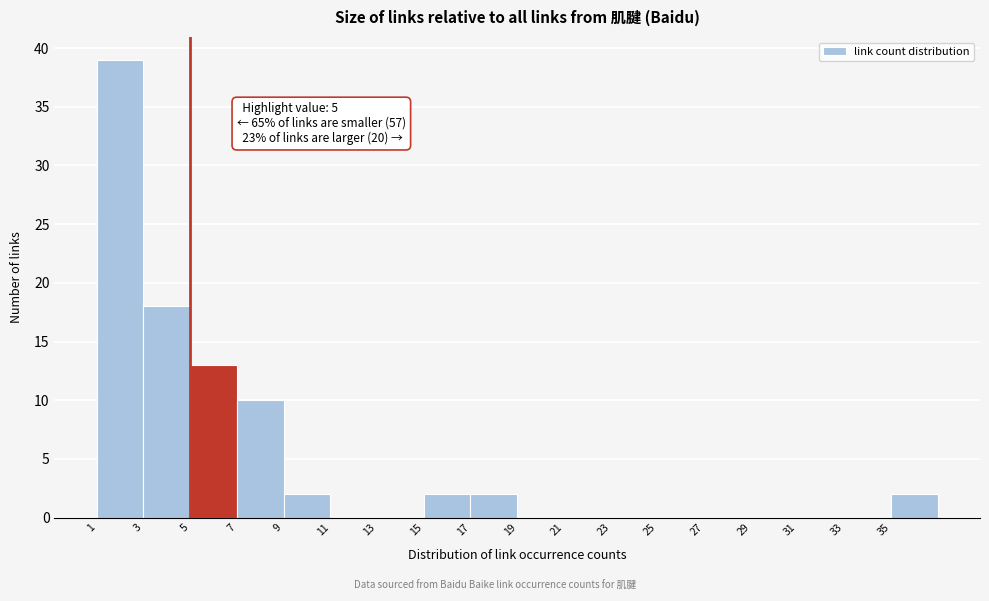

Which range on the x-axis has the tallest bar?

1 to 3